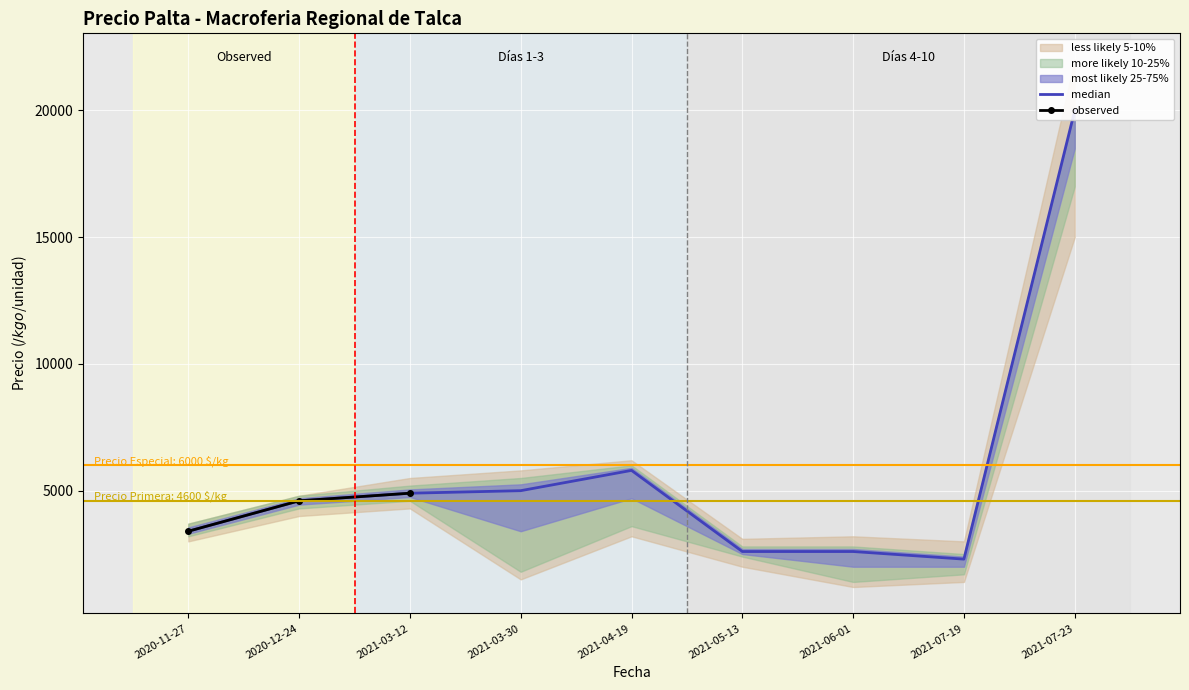

What is the difference between the Precio maximo values at 2021-03-30 and 2020-11-27?

1800